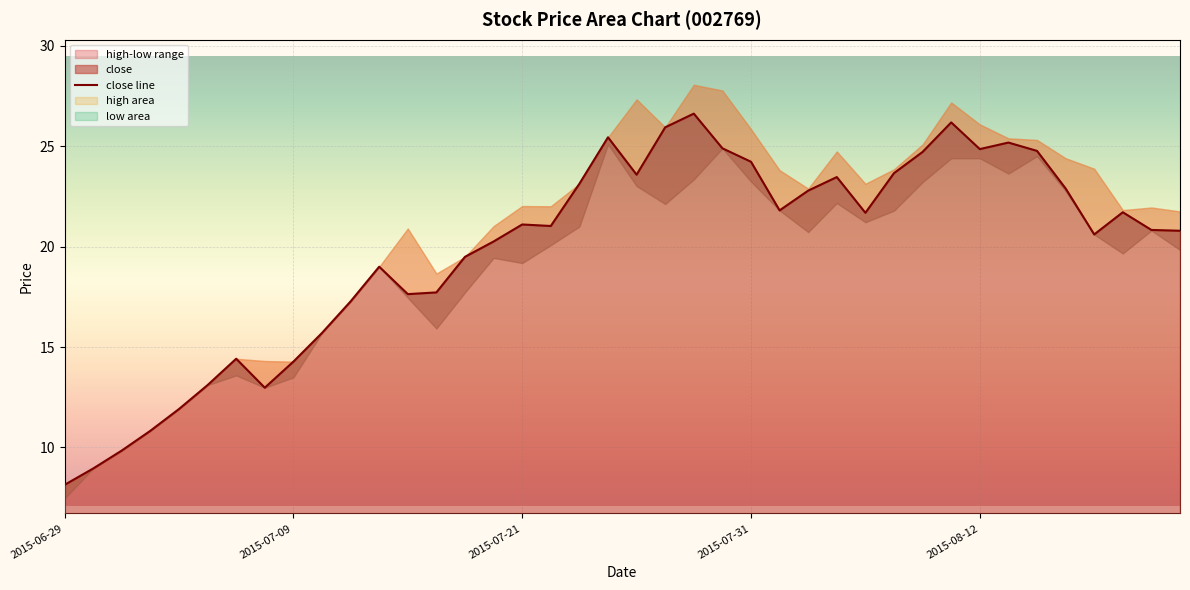

Approximately how many times larger is the value at 11 compared to 25?

0.9